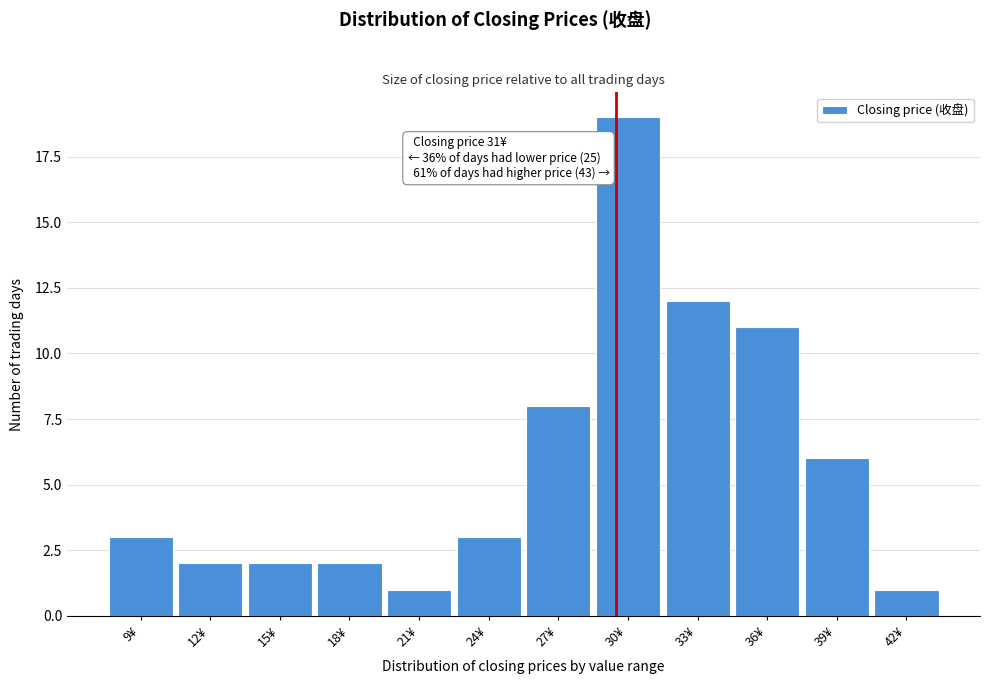

Reading right to left, list all the values displayed in this chart.

1	6	11	12	19	8	3	1	2	2	2	3